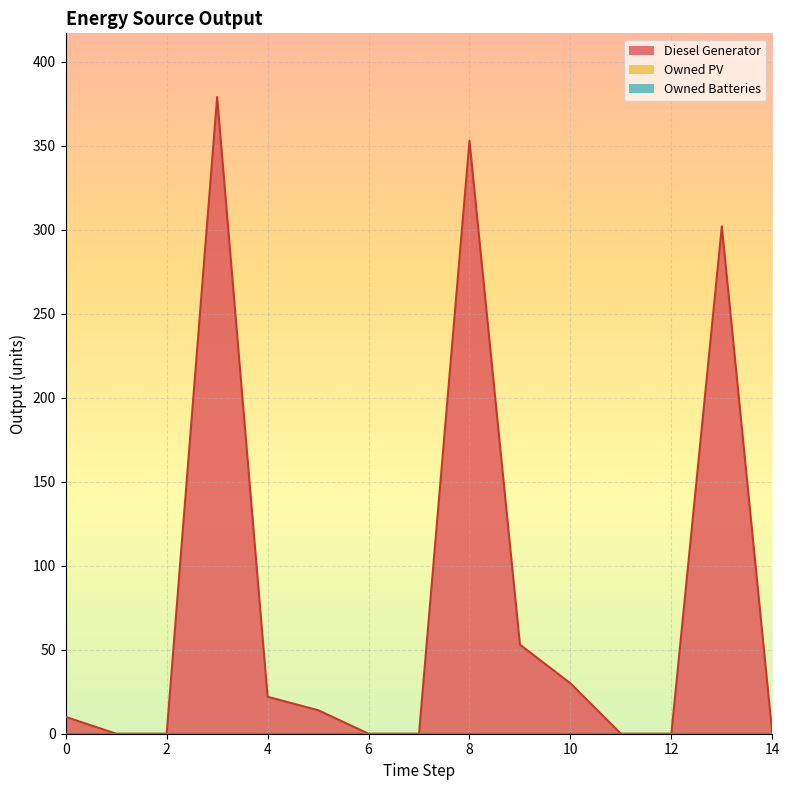

Reading right to left, list all the values displayed in this chart.

Diesel Generator: 14=0	13=302	12=0	11=0	10=30	9=53	8=353	7=0	6=0	5=14	4=22	3=379	2=0	1=0	0=10
Owned PV: 14=0	13=0	12=0	11=0	10=0	9=0	8=0	7=0	6=0	5=0	4=0	3=0	2=0	1=0	0=0
Owned Batteries: 14=0	13=0	12=0	11=0	10=0	9=0	8=0	7=0	6=0	5=0	4=0	3=0	2=0	1=0	0=0